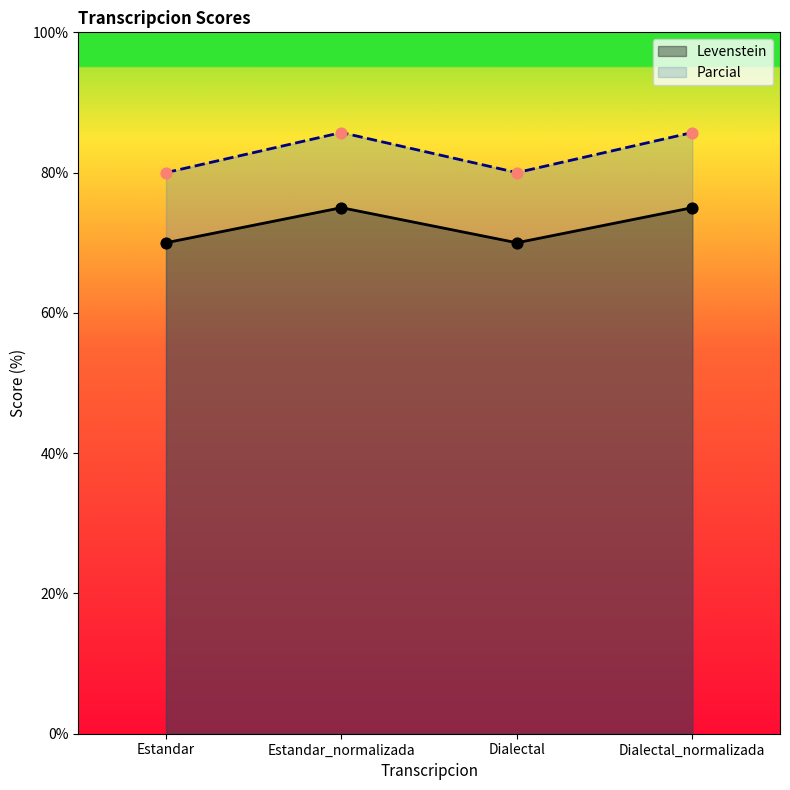

At which category is the sum across all series the highest?

Estandar_normalizada